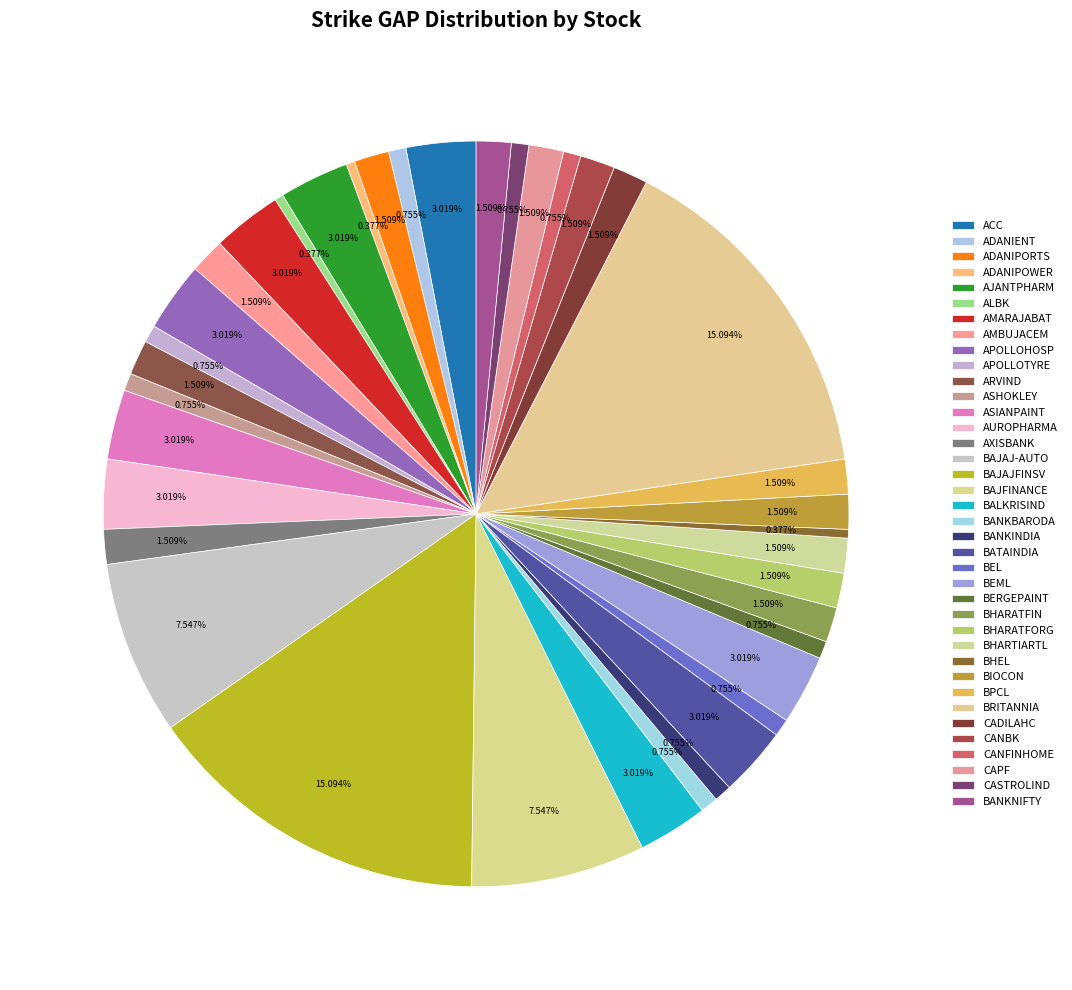

What portion of the pie excludes BALKRISIND?

97.0%